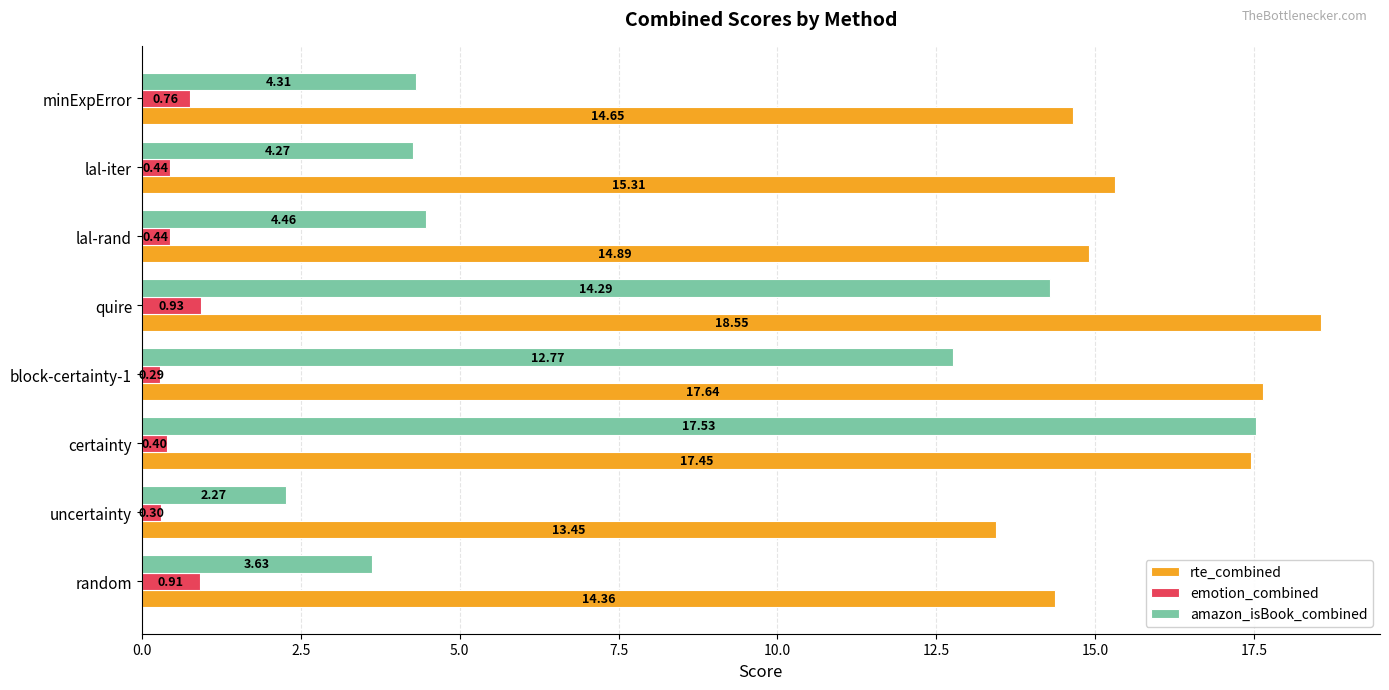

Count the number of data series in this chart.

3